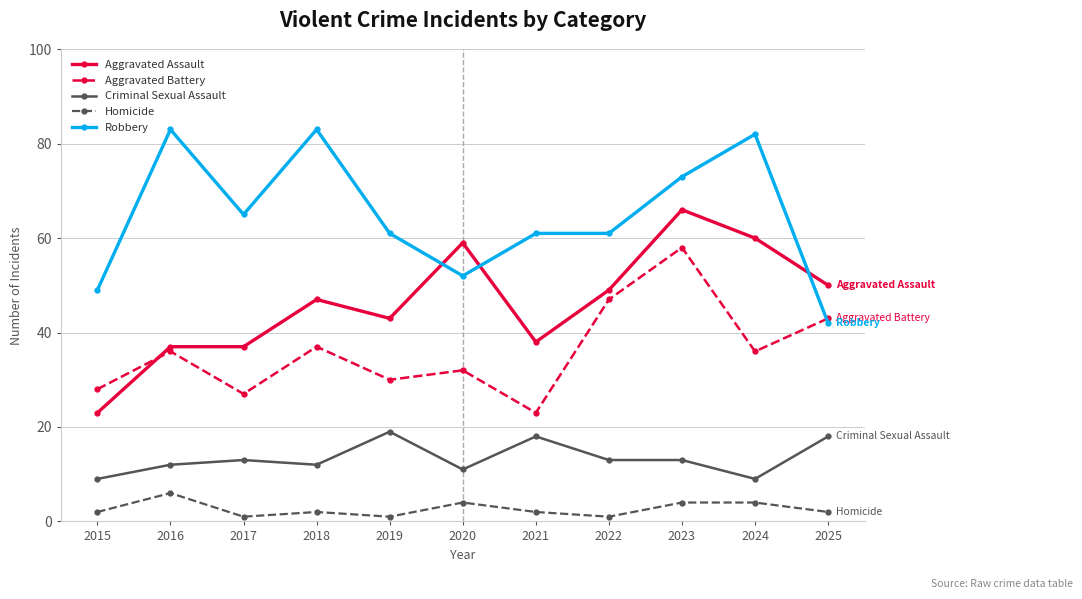

What is the lowest value of the Aggravated Battery series?

23